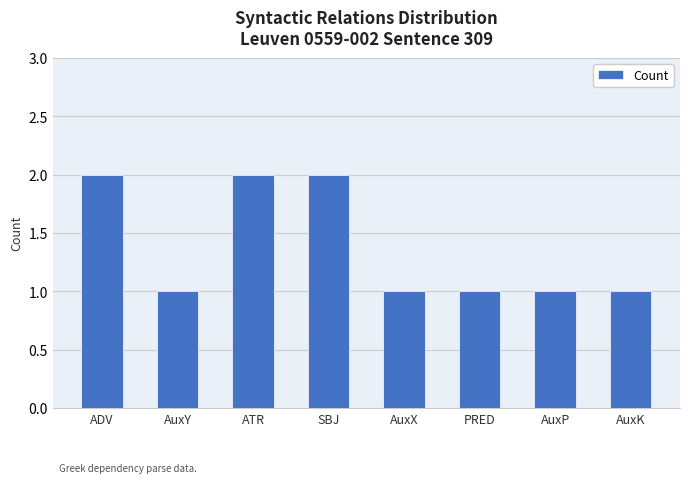

Between AuxP and ADV, which is larger?

ADV